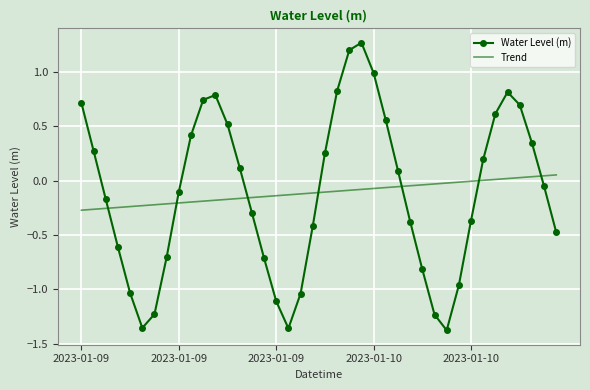

What are all the series names shown in the legend?

Water Level (m), Trend